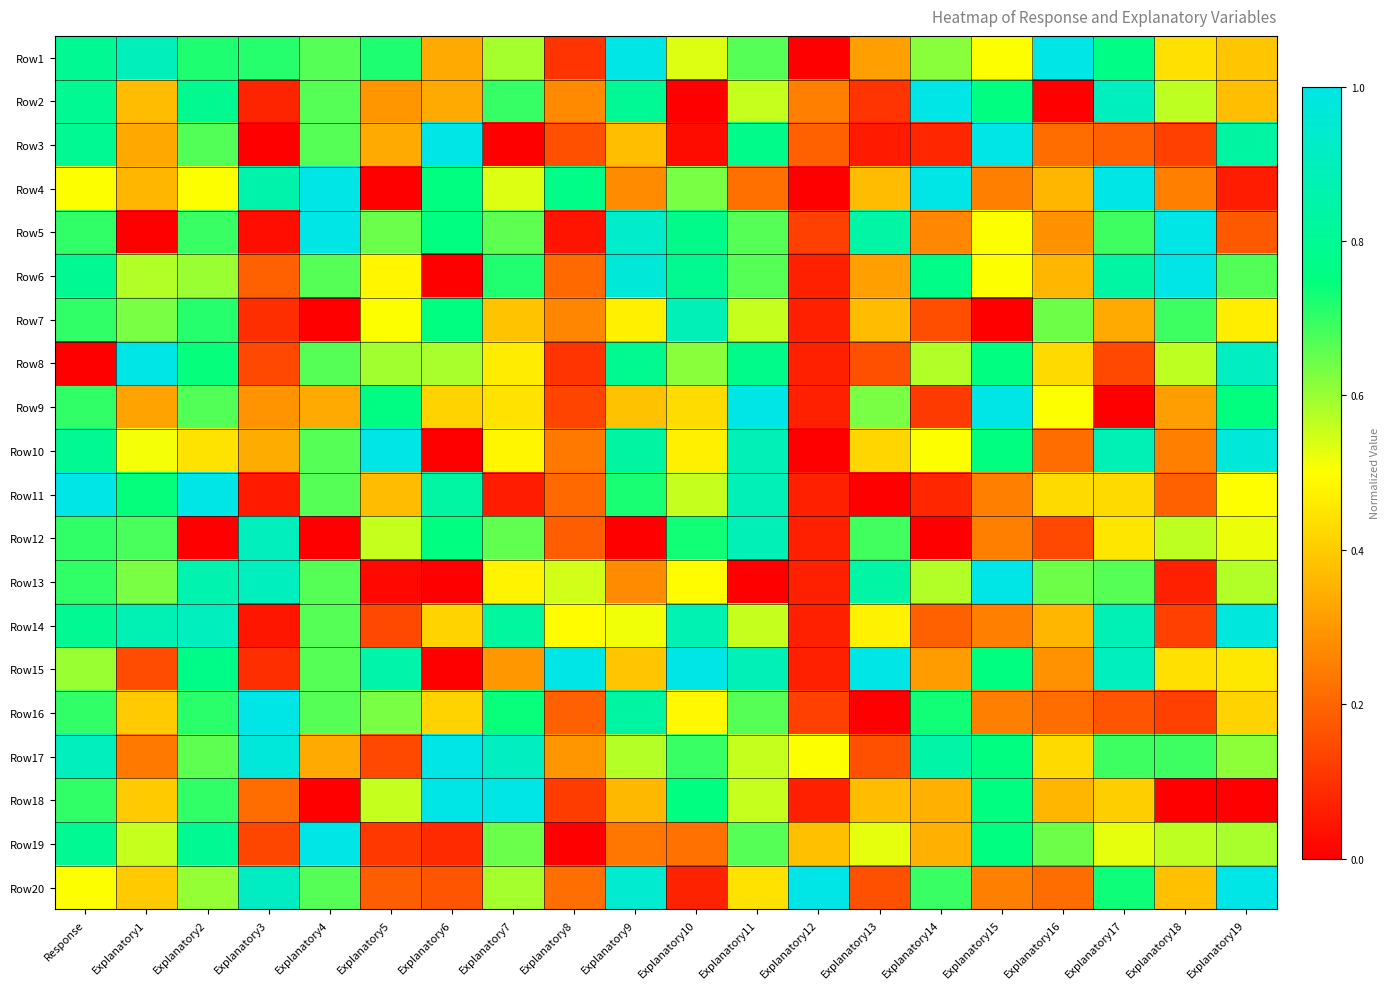

At how many categories does at least one series exceed 0?

20